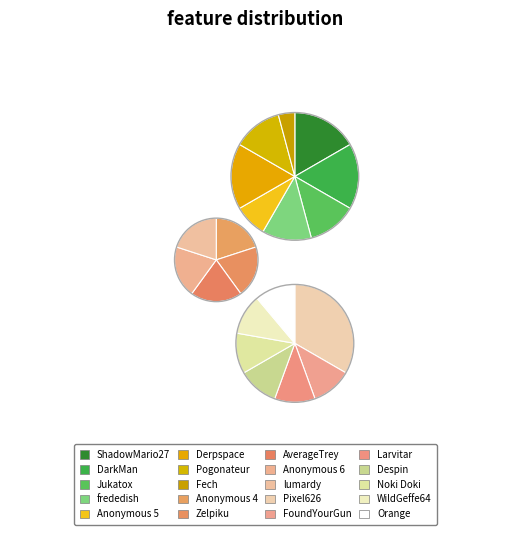

Which slice is the smallest?

Fech